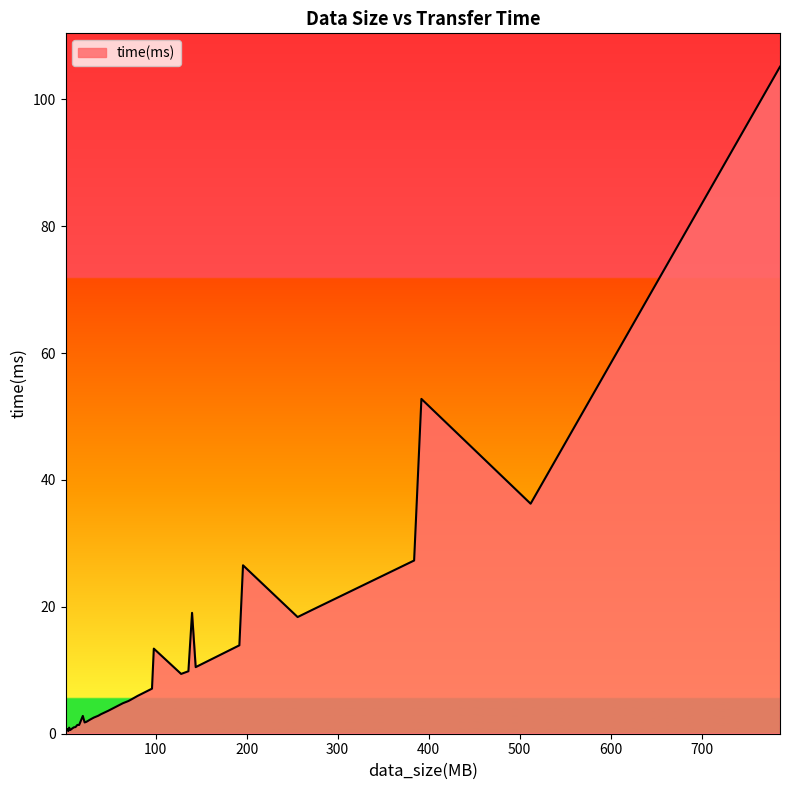

What is the difference between the maximum and minimum values?

104.9